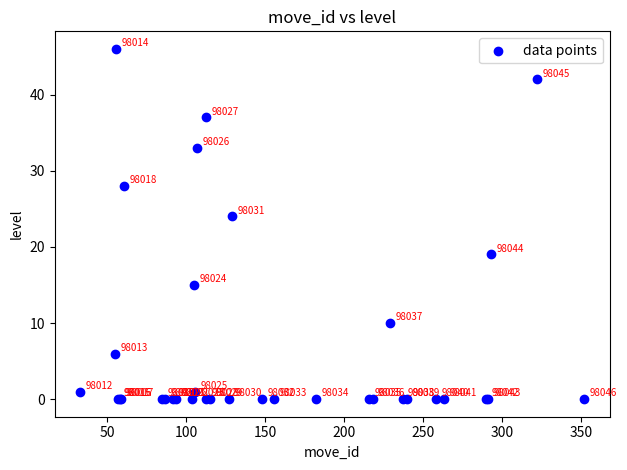

What Y value in the scatter plot is closest to 23?

24